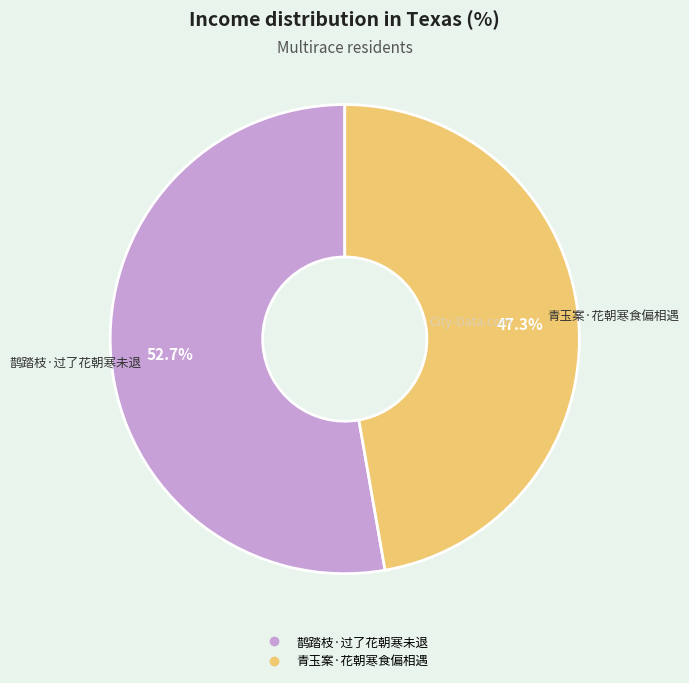

To the nearest percent, what is the average slice percentage?

50%